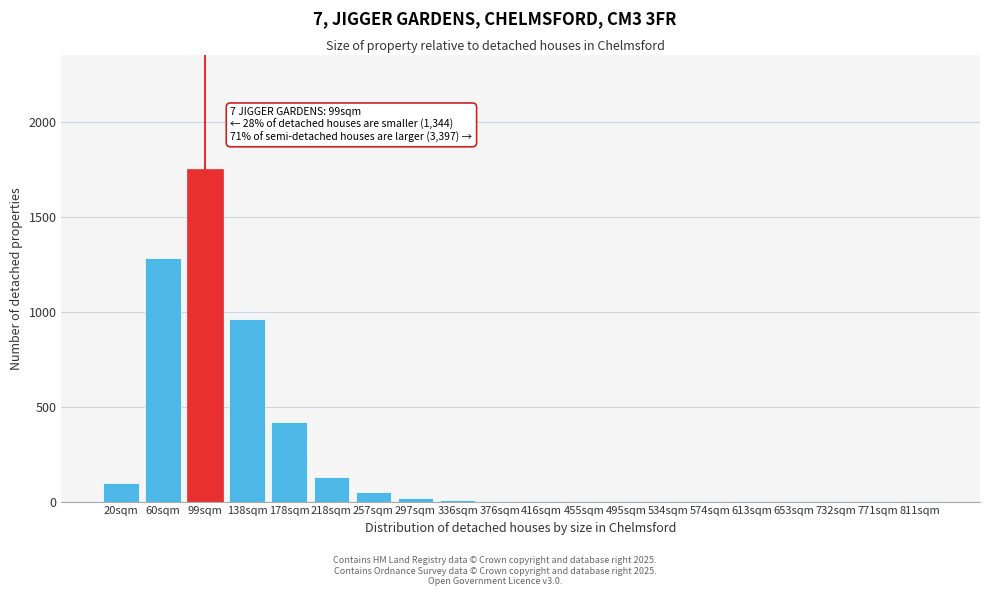

Where is the data nearest to the value 875?

138sqm